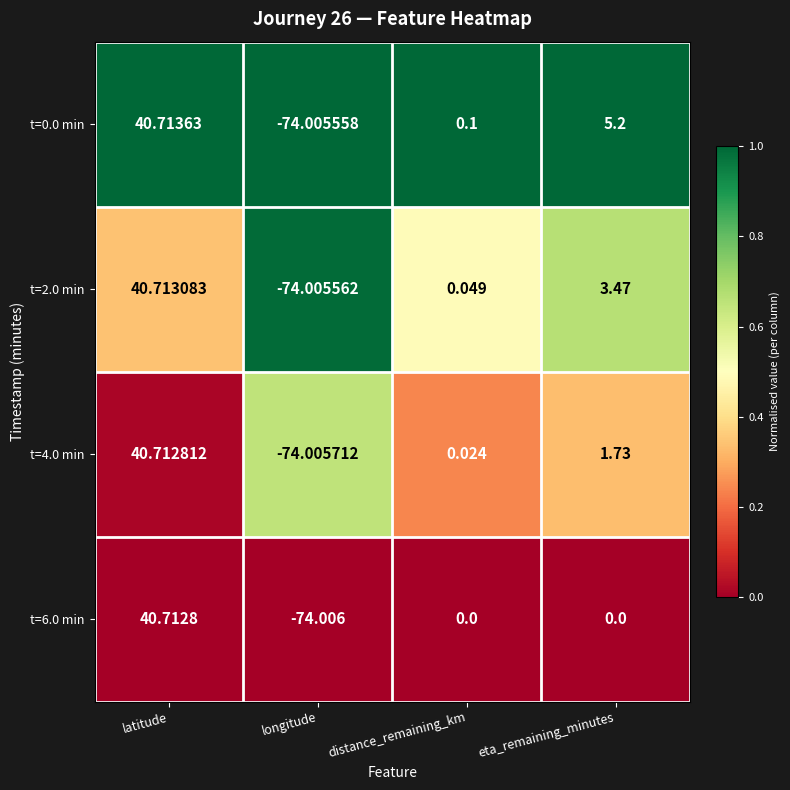

Is the value of t=6.0 min at longitude greater than the value of t=4.0 min at distance_remaining_km?

No